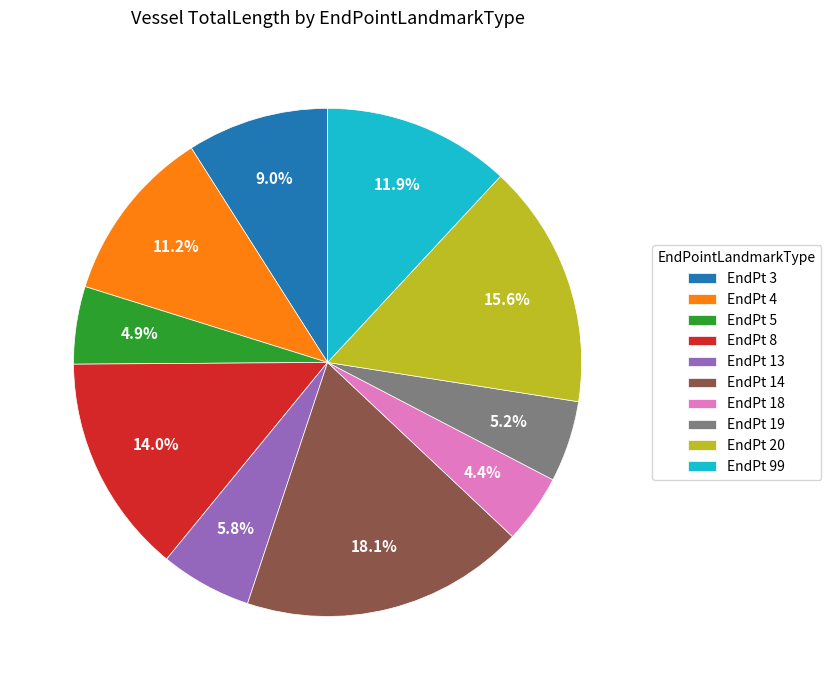

Is EndPt 3 the majority of the pie?

No